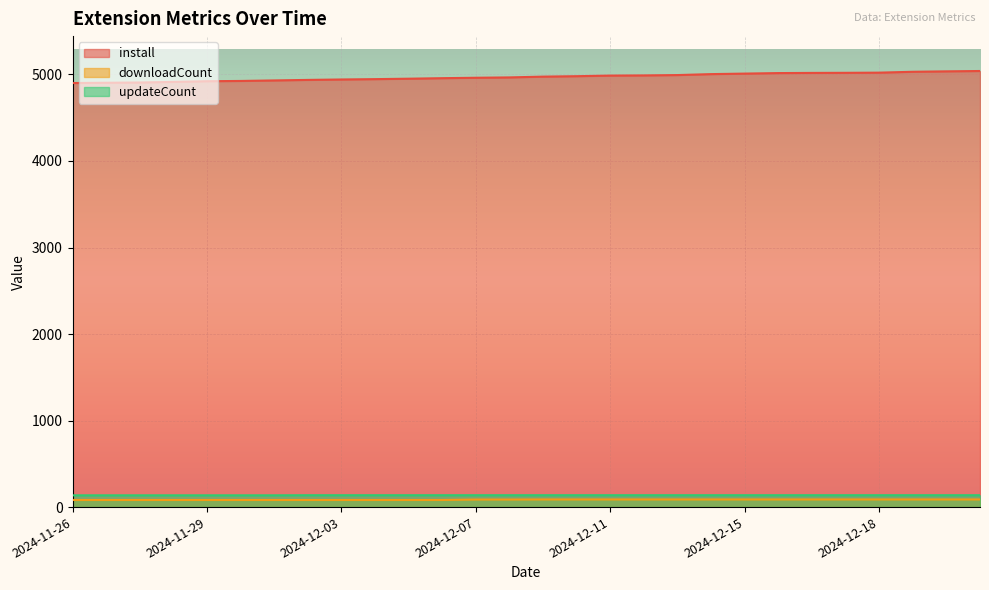

What is the sum of the install values at 2024-12-21 and 2024-12-20?

10076